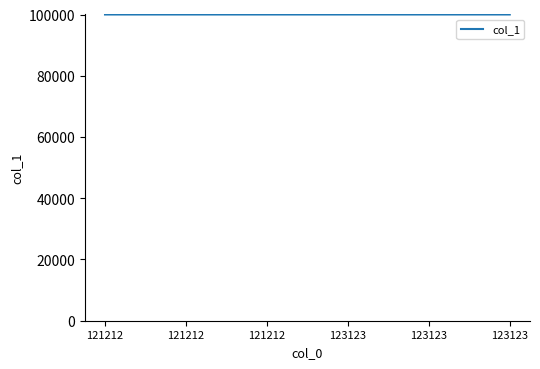

Which has a higher value, 123123 or 121212?

123123